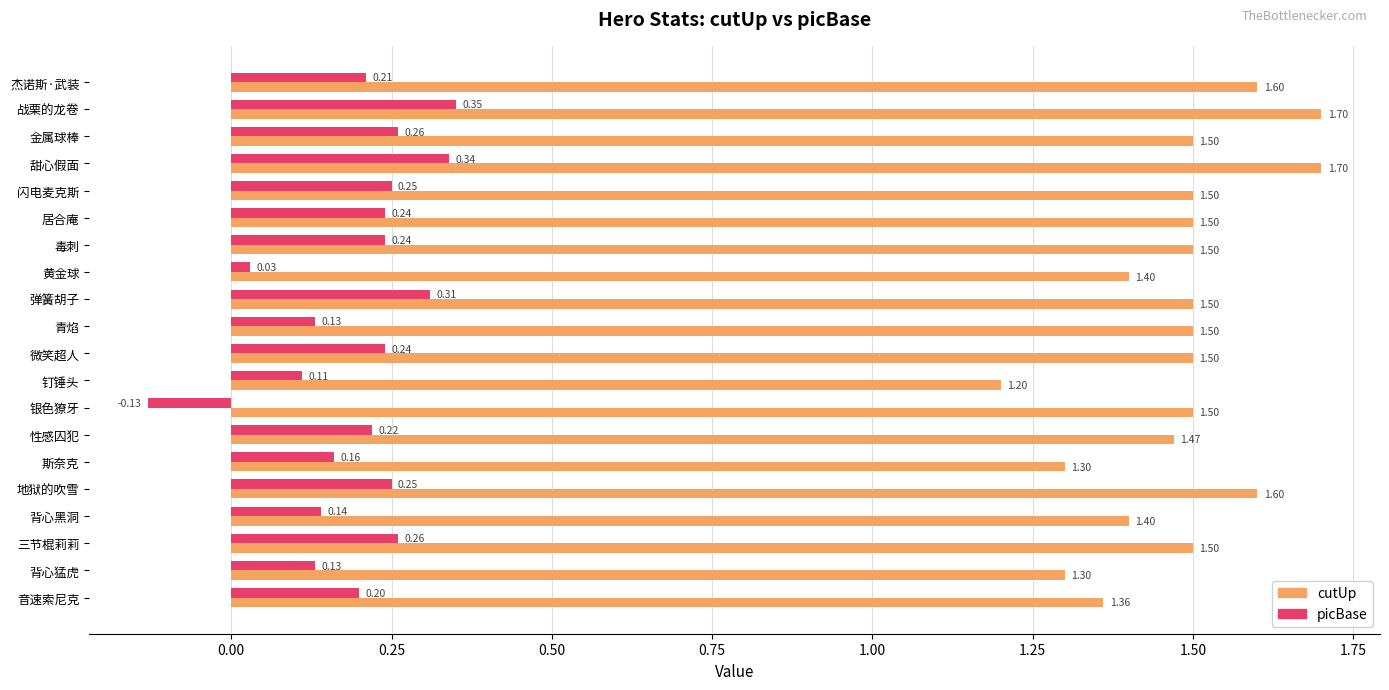

What is the sum of all picBase values?

3.9